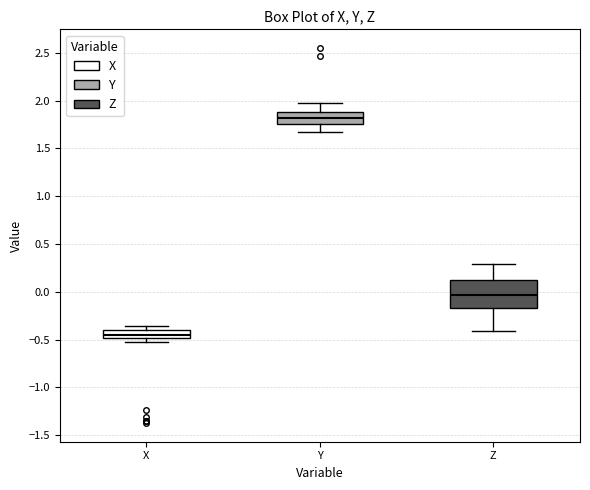

Which box's median line is the lowest?

X